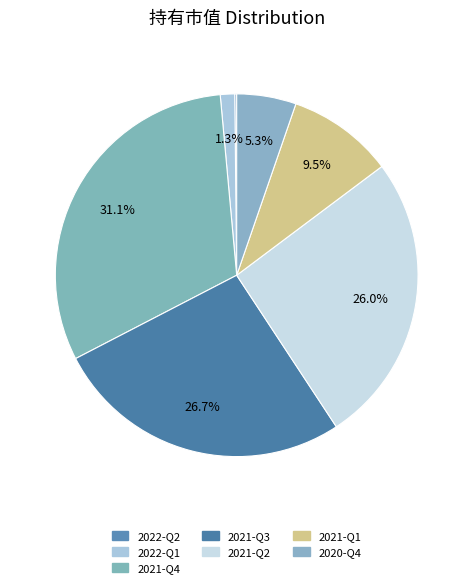

How many segments does this pie chart have?

7